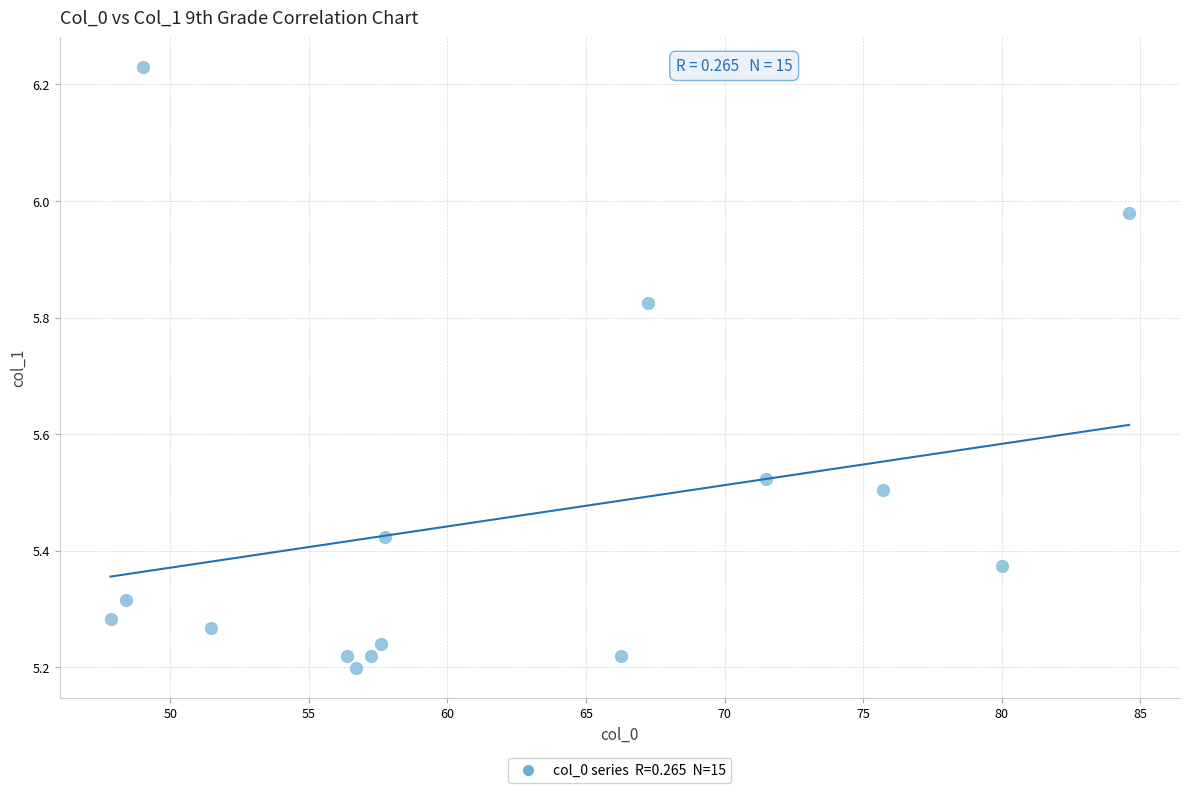

What is the range of X values (max minus min)?

36.8